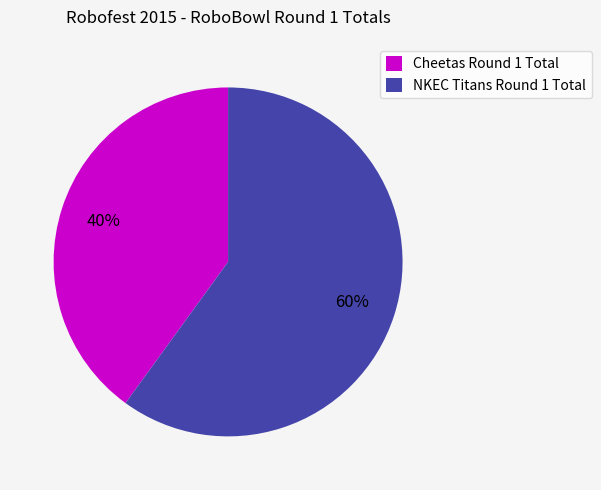

Rank the categories by value from highest to lowest.

NKEC Titans Round 1 Total, Cheetas Round 1 Total